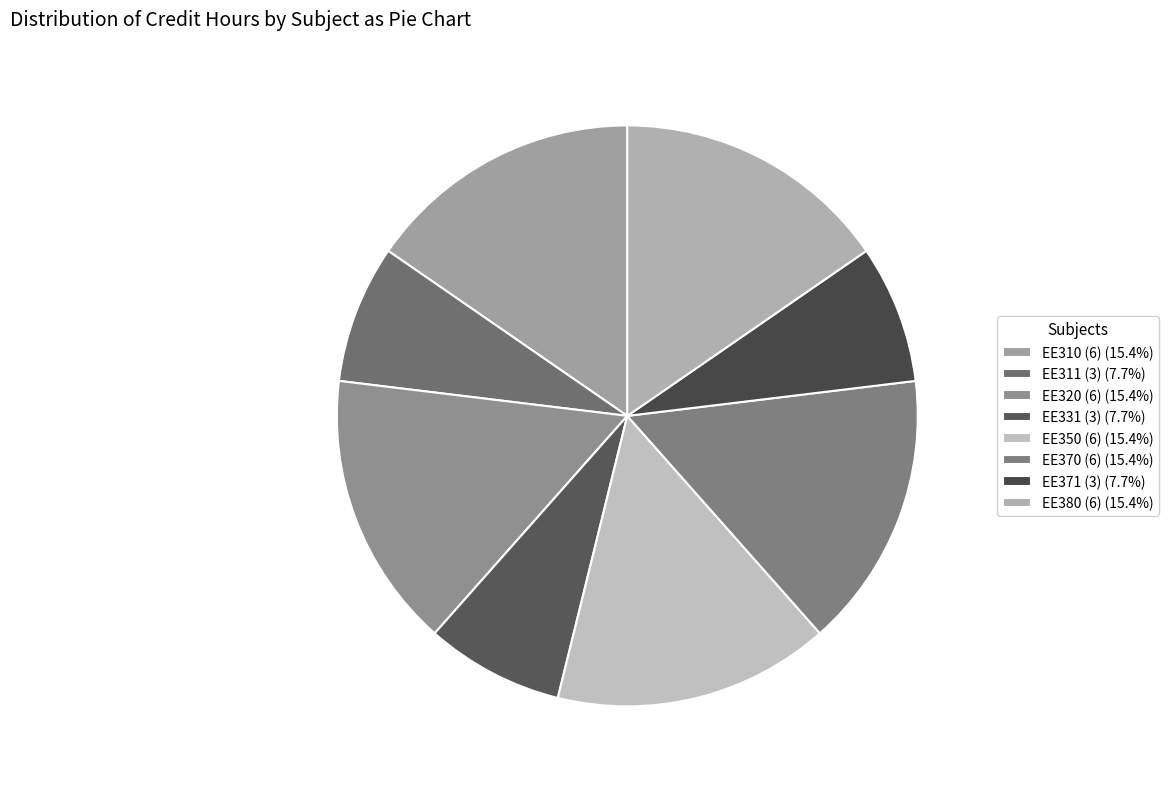

Is it true that EE320 (6) is 25% of the pie?

False